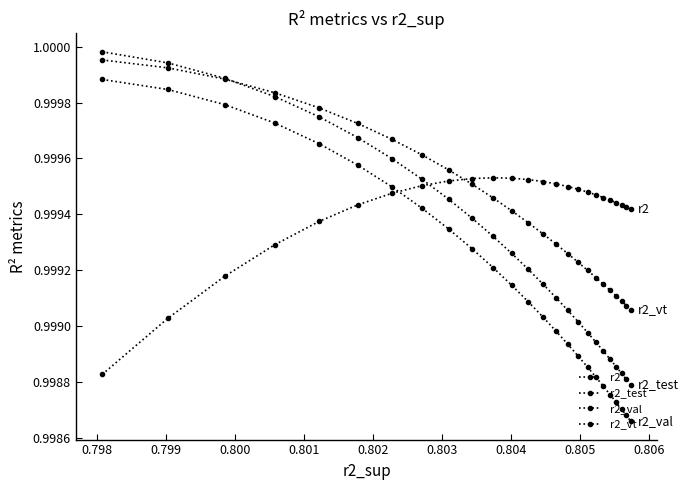

Reading left to right, list all the values displayed in this chart.

r2: 1.0	1.0	1.0	1.0	1.0	1.0	1.0	1.0	1.0	1.0	1.0	1.0	1.0	1.0	1.0	1.0	1.0	1.0	1.0	1.0	1.0	1.0	1.0	1.0	1.0
r2_test: 1.0	1.0	1.0	1.0	1.0	1.0	1.0	1.0	1.0	1.0	1.0	1.0	1.0	1.0	1.0	1.0	1.0	1.0	1.0	1.0	1.0	1.0	1.0	1.0	1.0
r2_val: 1.0	1.0	1.0	1.0	1.0	1.0	1.0	1.0	1.0	1.0	1.0	1.0	1.0	1.0	1.0	1.0	1.0	1.0	1.0	1.0	1.0	1.0	1.0	1.0	1.0
r2_vt: 1.0	1.0	1.0	1.0	1.0	1.0	1.0	1.0	1.0	1.0	1.0	1.0	1.0	1.0	1.0	1.0	1.0	1.0	1.0	1.0	1.0	1.0	1.0	1.0	1.0